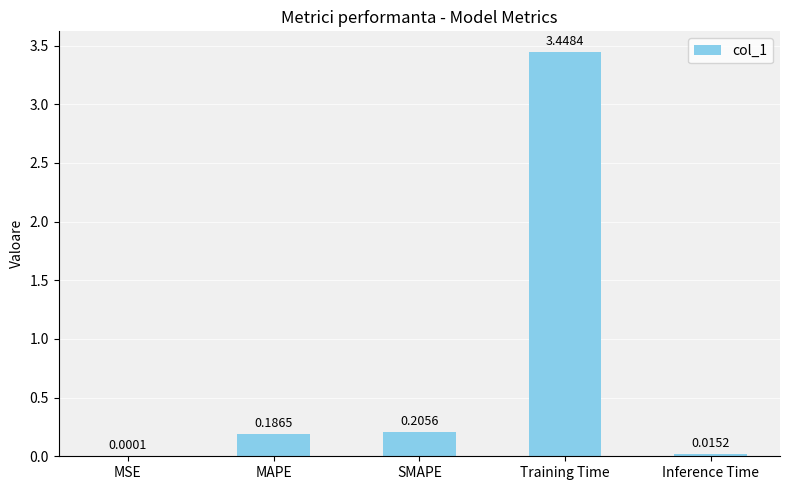

Which has a higher value, SMAPE or Inference Time?

SMAPE